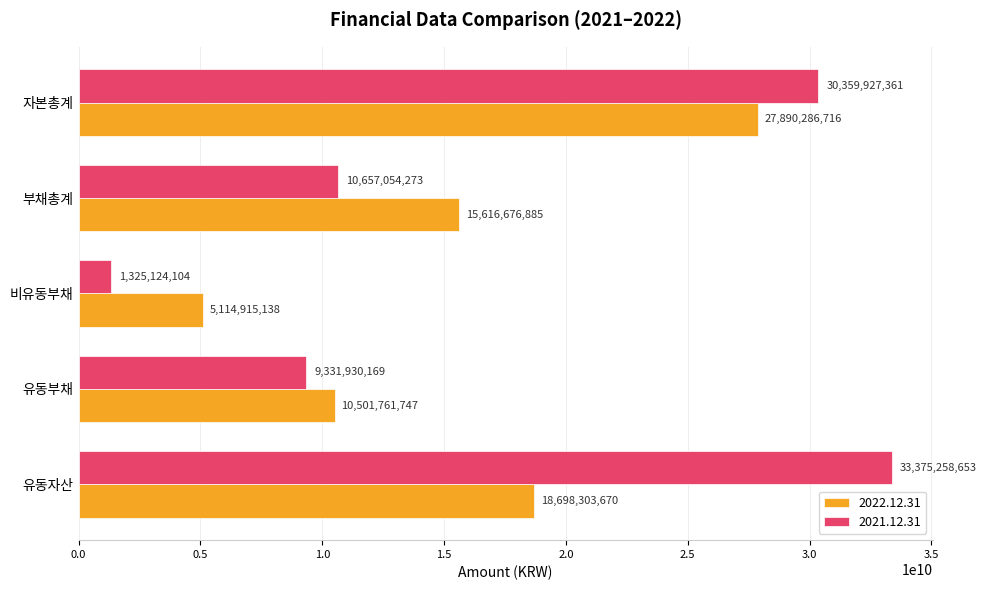

Which series has the largest range (max minus min)?

2021.12.31